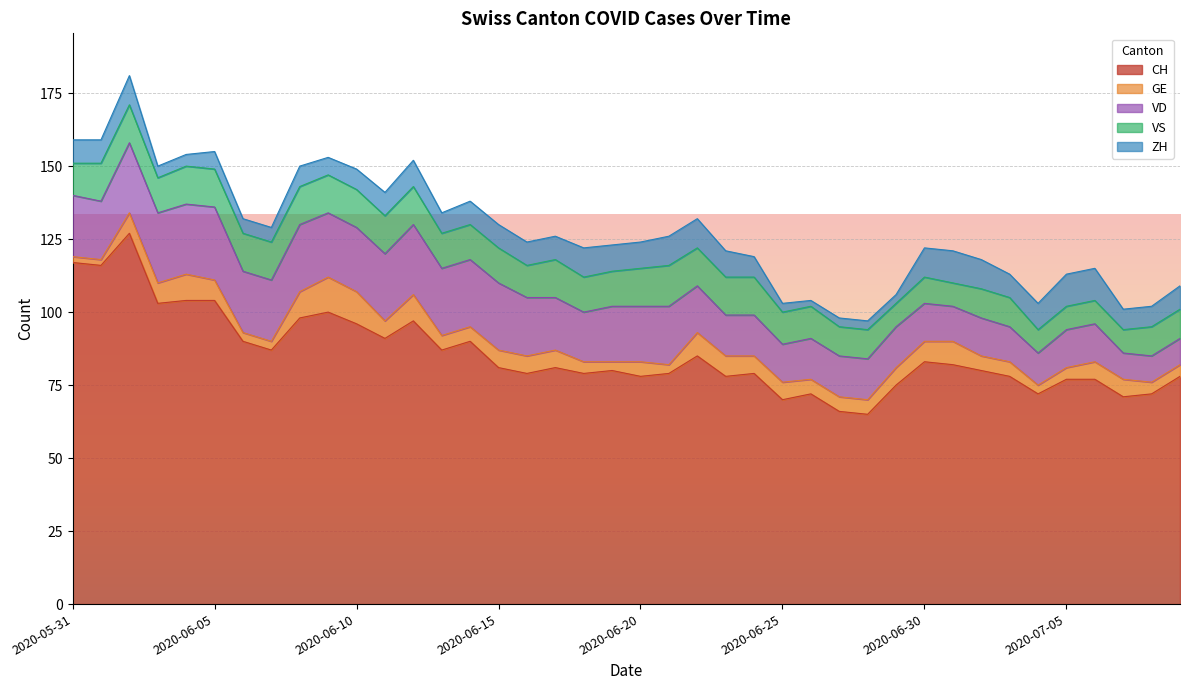

True or false: VS has more than 0 interior local peaks.

True